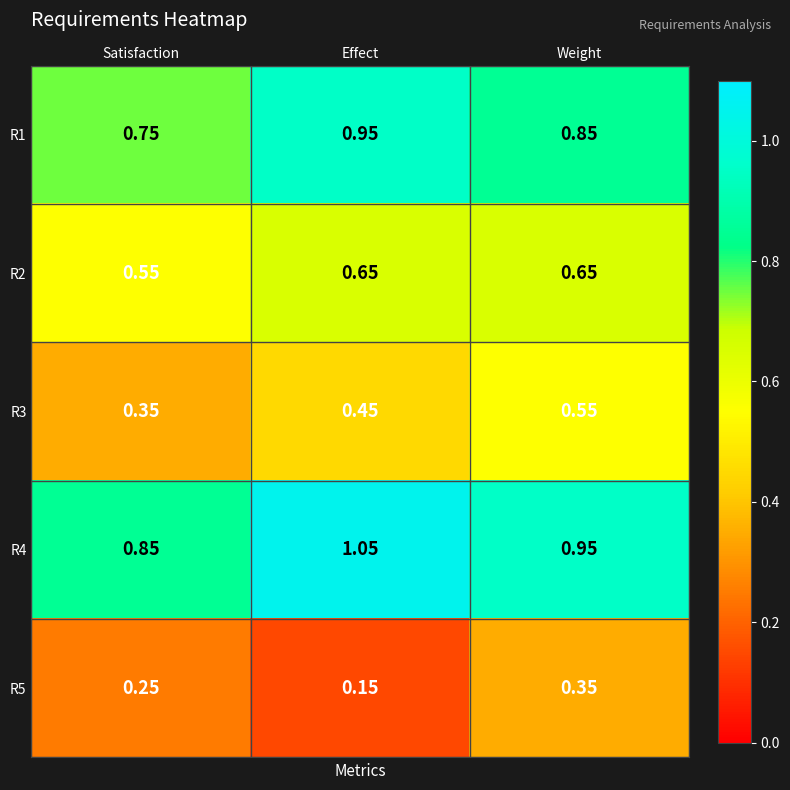

At which label is R4 closest to 0?

Satisfaction